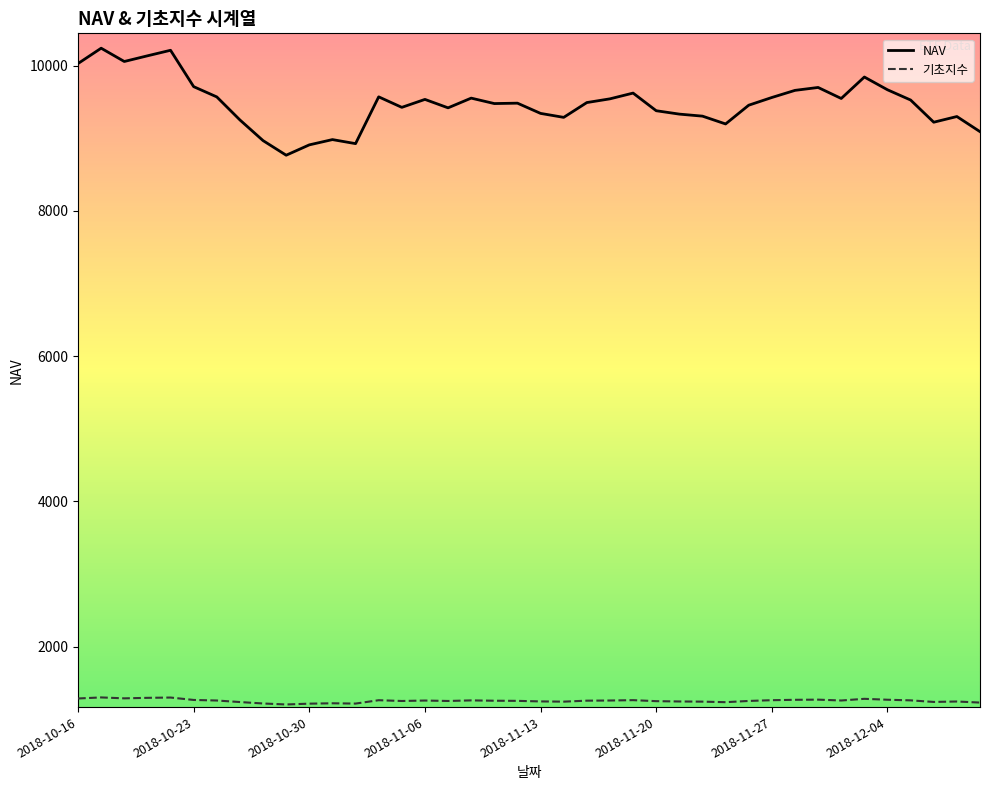

Which series has the largest total across all categories?

NAV